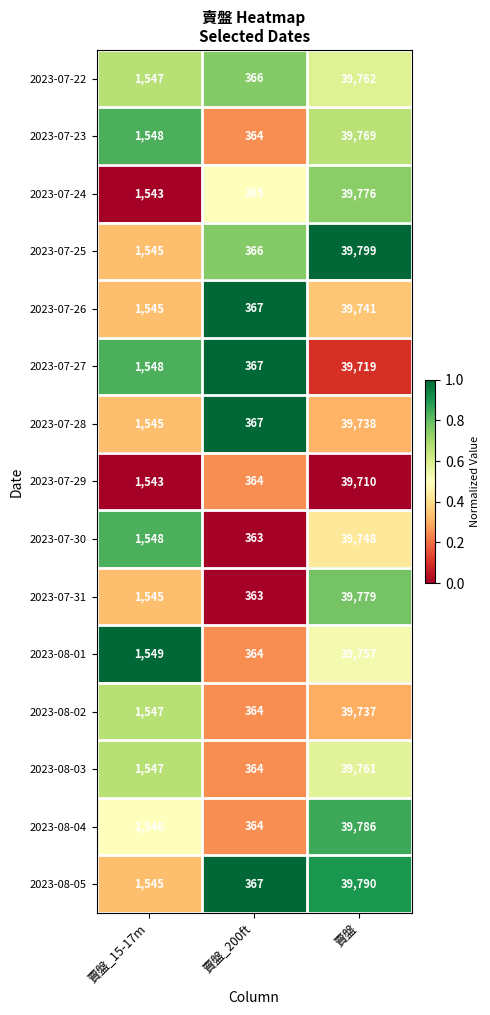

What is the smallest value displayed?

363